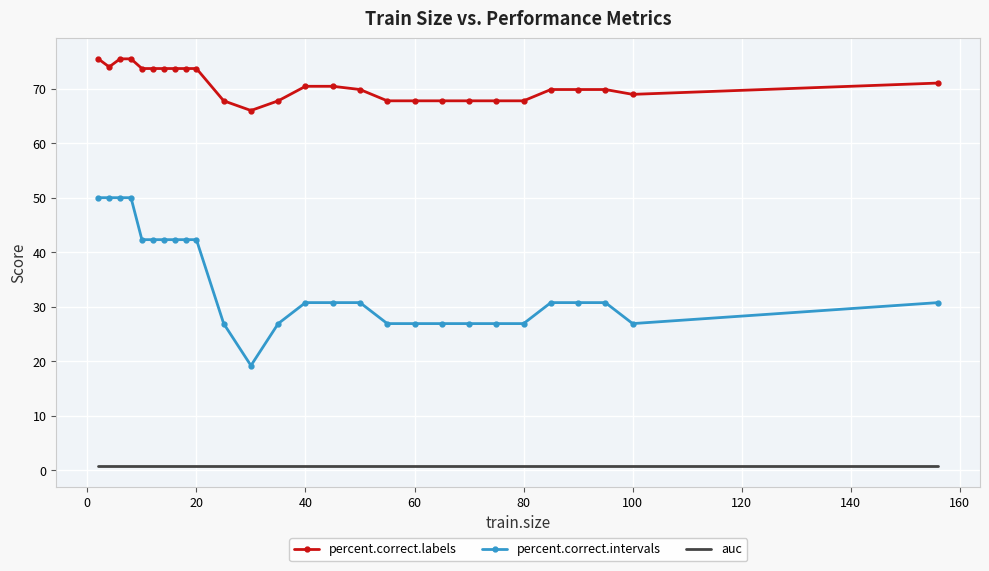

Which series has the largest range (max minus min)?

percent.correct.intervals